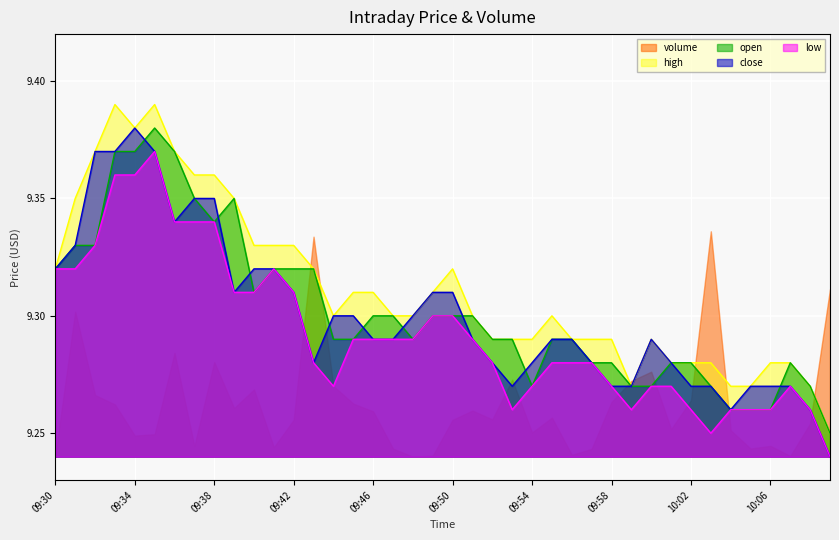

Is the value of open at 09:48 greater than the value of close at 09:35?

No